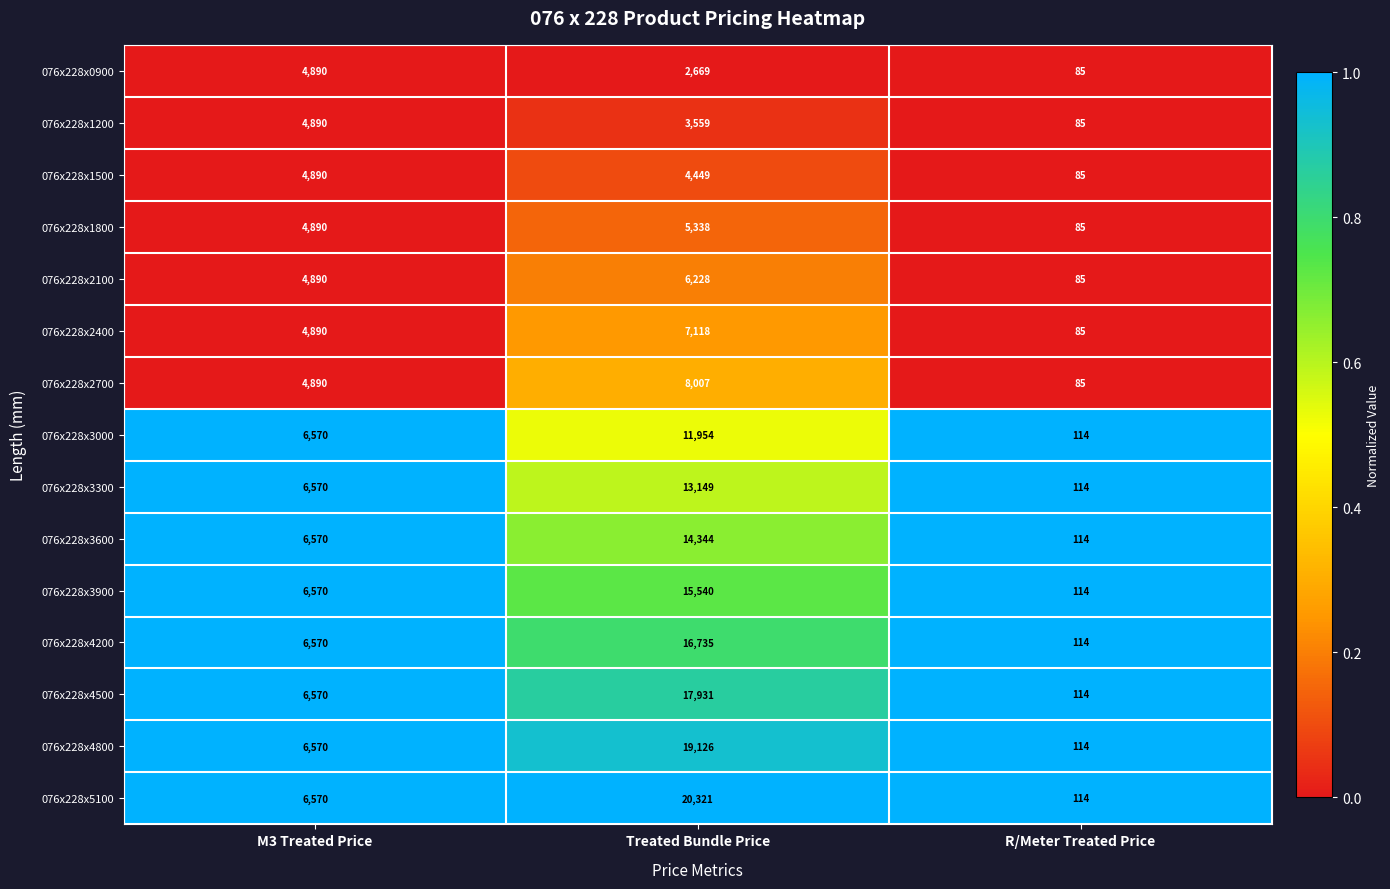

Which series has the largest total across all categories?

076x228x5100